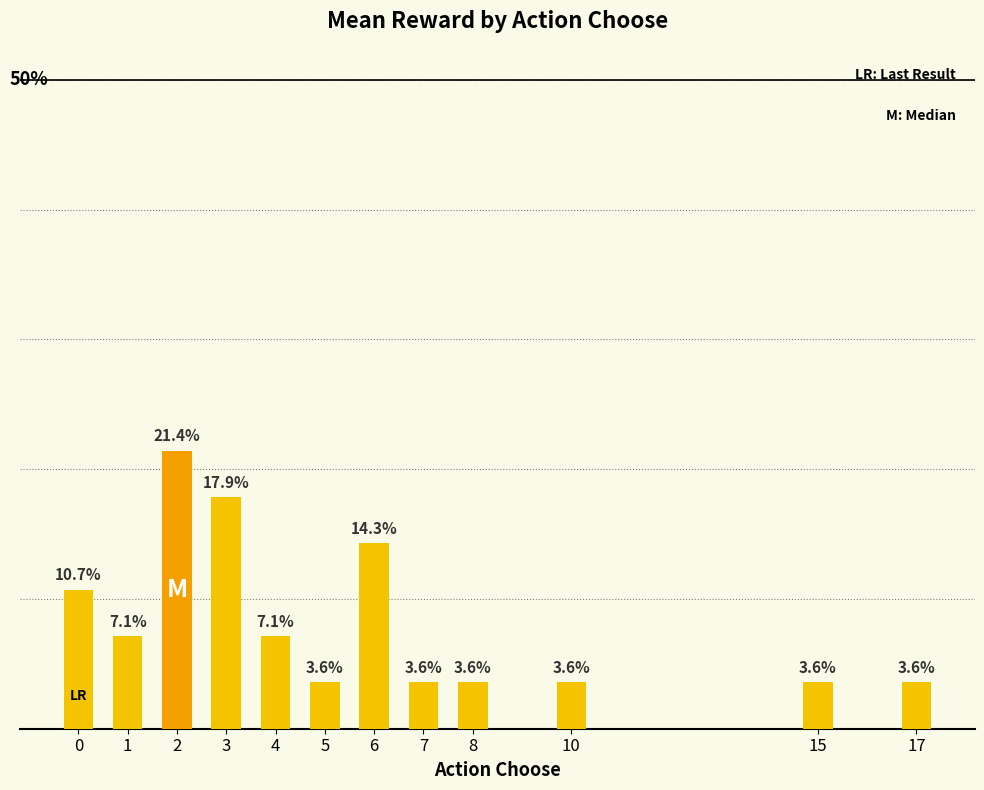

What is the average value?

0.1